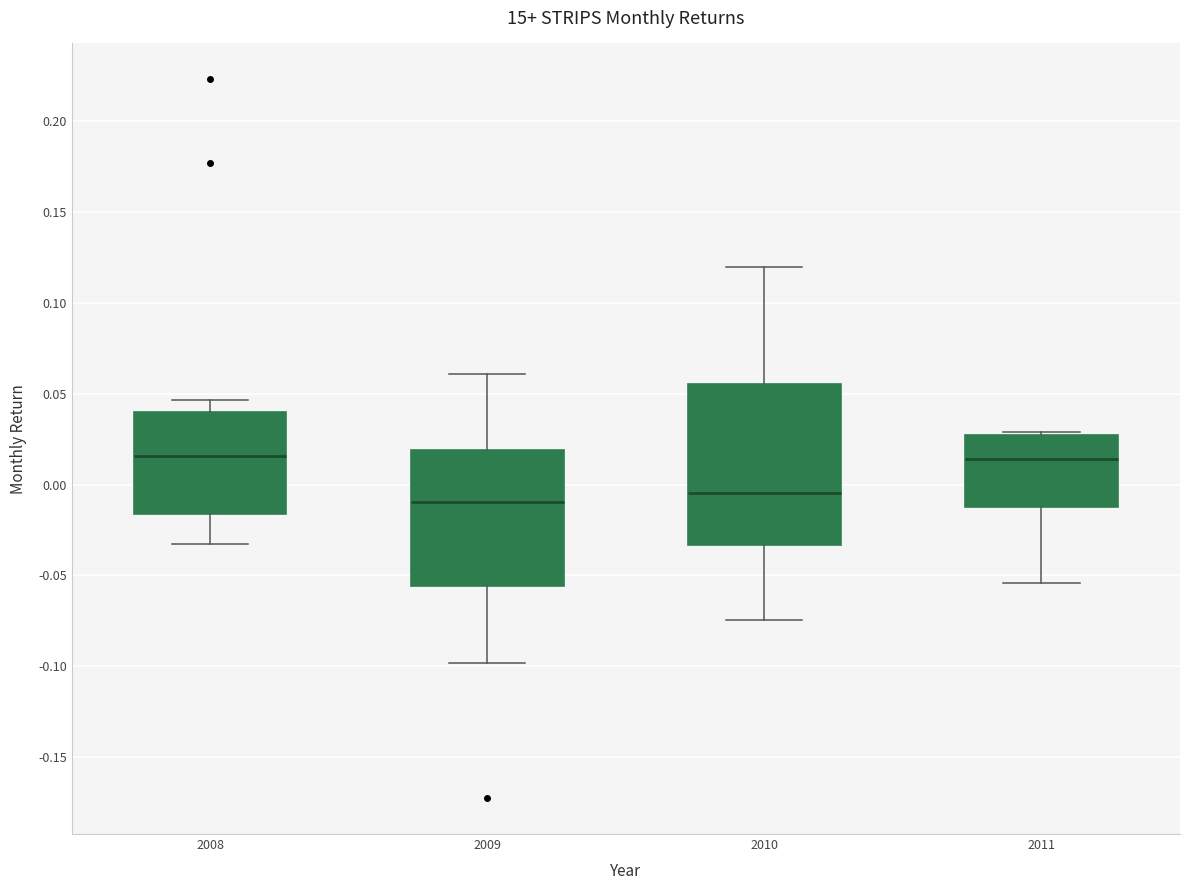

Reading left to right, read every box against the y-axis: the position of its median line, the range the box covers, and the ends of its whiskers. The values are not printed on the chart, so give them approximately, as read against the axis.

2008: median 0.015, box -0.015 to 0.040, whiskers -0.035 to 0.045
2009: median -0.010, box -0.055 to 0.020, whiskers -0.100 to 0.060
2010: median -0.005, box -0.035 to 0.055, whiskers -0.075 to 0.120
2011: median 0.015, box -0.010 to 0.025, whiskers -0.055 to 0.030